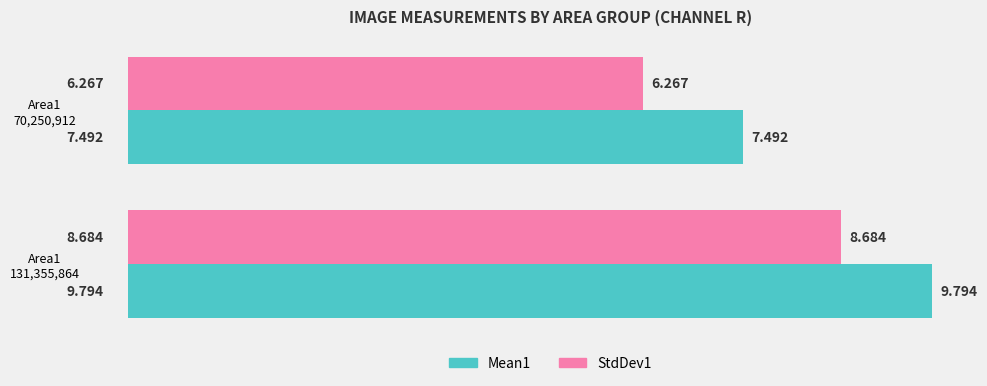

What are all the series names shown in the legend?

Mean1, StdDev1